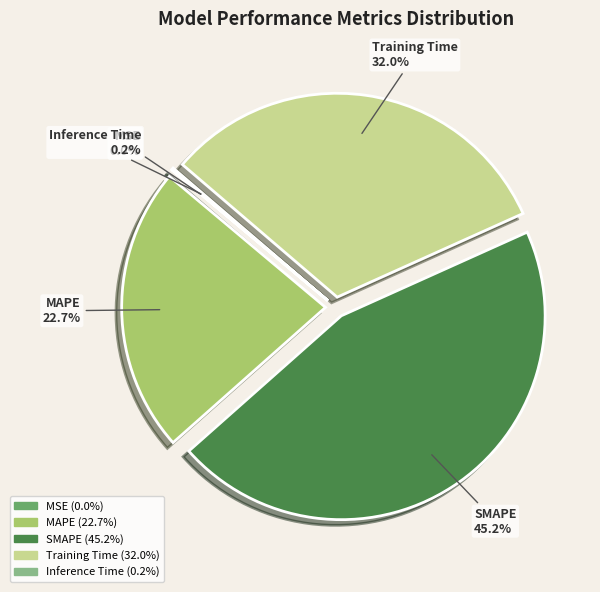

Is it true that SMAPE is 37% of the pie?

False